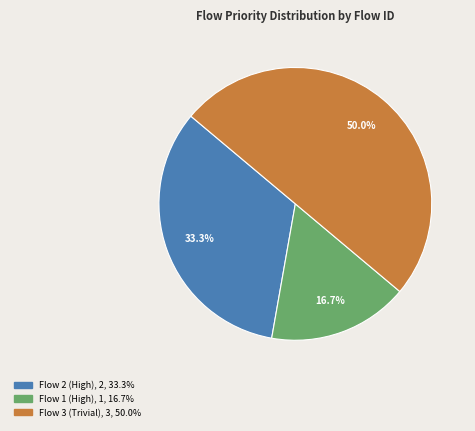

Which has a higher value, Flow 2 (High) or Flow 1 (High)?

Flow 2 (High)